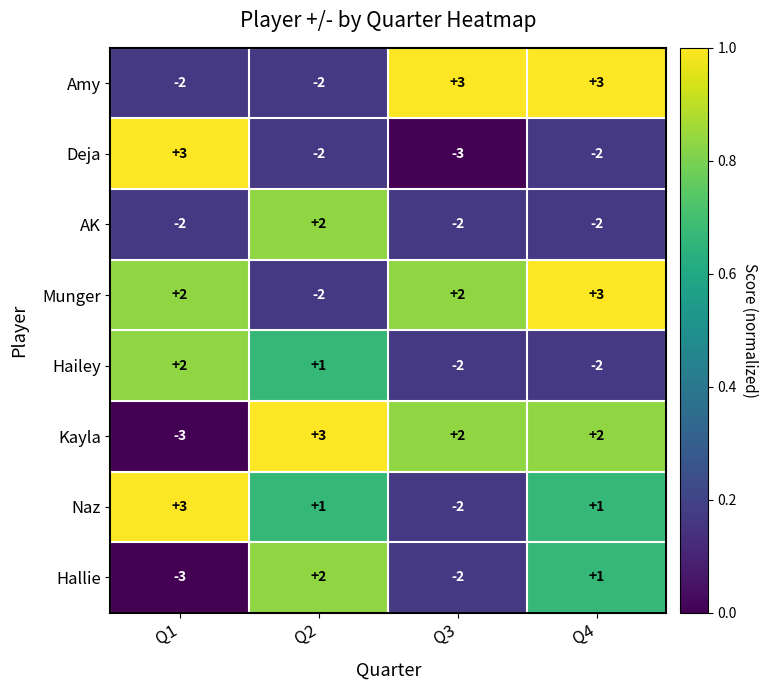

The AK series shows -2 at Q4. True or false?

True